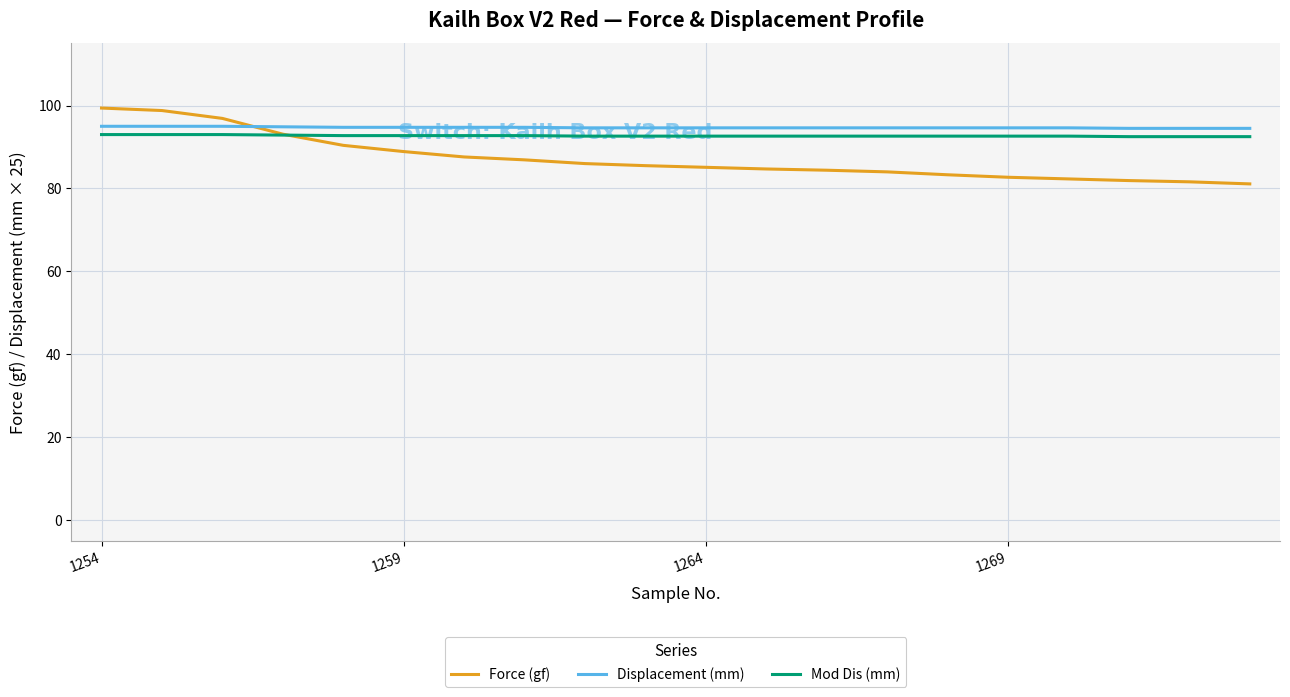

What is the difference between the second highest and minimum values in the Force (gf) series?

17.7